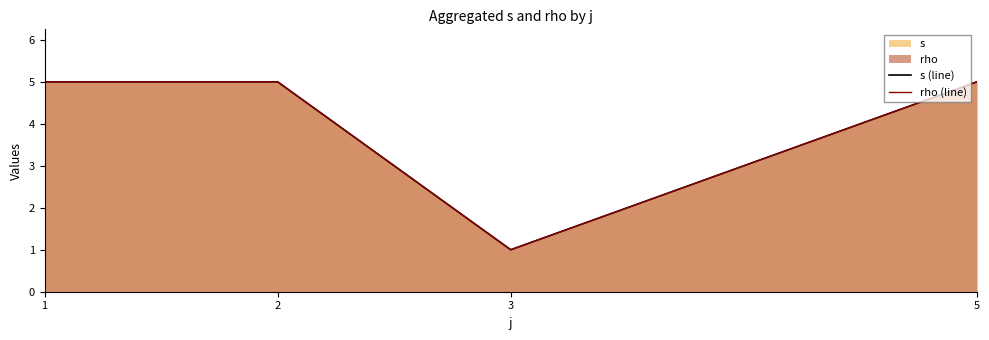

In rho (line), how many points are lower than both neighbors (excluding endpoints)?

1